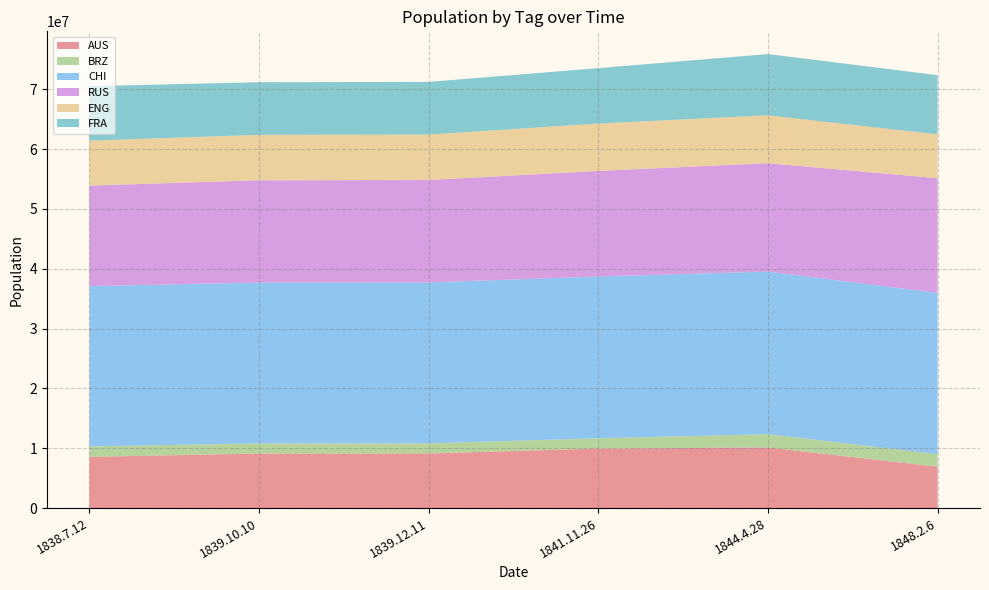

Reading left to right, what are all the values shown in this chart?

AUS: 1838.7.12=8565910	1839.10.10=9117198	1839.12.11=9128404	1841.11.26=9953277	1844.4.28=10135067	1848.2.6=6911740
BRZ: 1838.7.12=1750151	1839.10.10=1693694	1839.12.11=1694219	1841.11.26=1717687	1844.4.28=2228144	1848.2.6=2088036
CHI: 1838.7.12=26795729	1839.10.10=26890914	1839.12.11=26902075	1841.11.26=27048036	1844.4.28=27182311	1848.2.6=26971305
RUS: 1838.7.12=16797827	1839.10.10=17099393	1839.12.11=17117474	1841.11.26=17645046	1844.4.28=18113803	1848.2.6=19165970
ENG: 1838.7.12=7518702	1839.10.10=7592817	1839.12.11=7601446	1841.11.26=7918796	1844.4.28=8005397	1848.2.6=7334017
FRA: 1838.7.12=9103770	1839.10.10=8798985	1839.12.11=8805460	1841.11.26=9266404	1844.4.28=10240485	1848.2.6=9898389